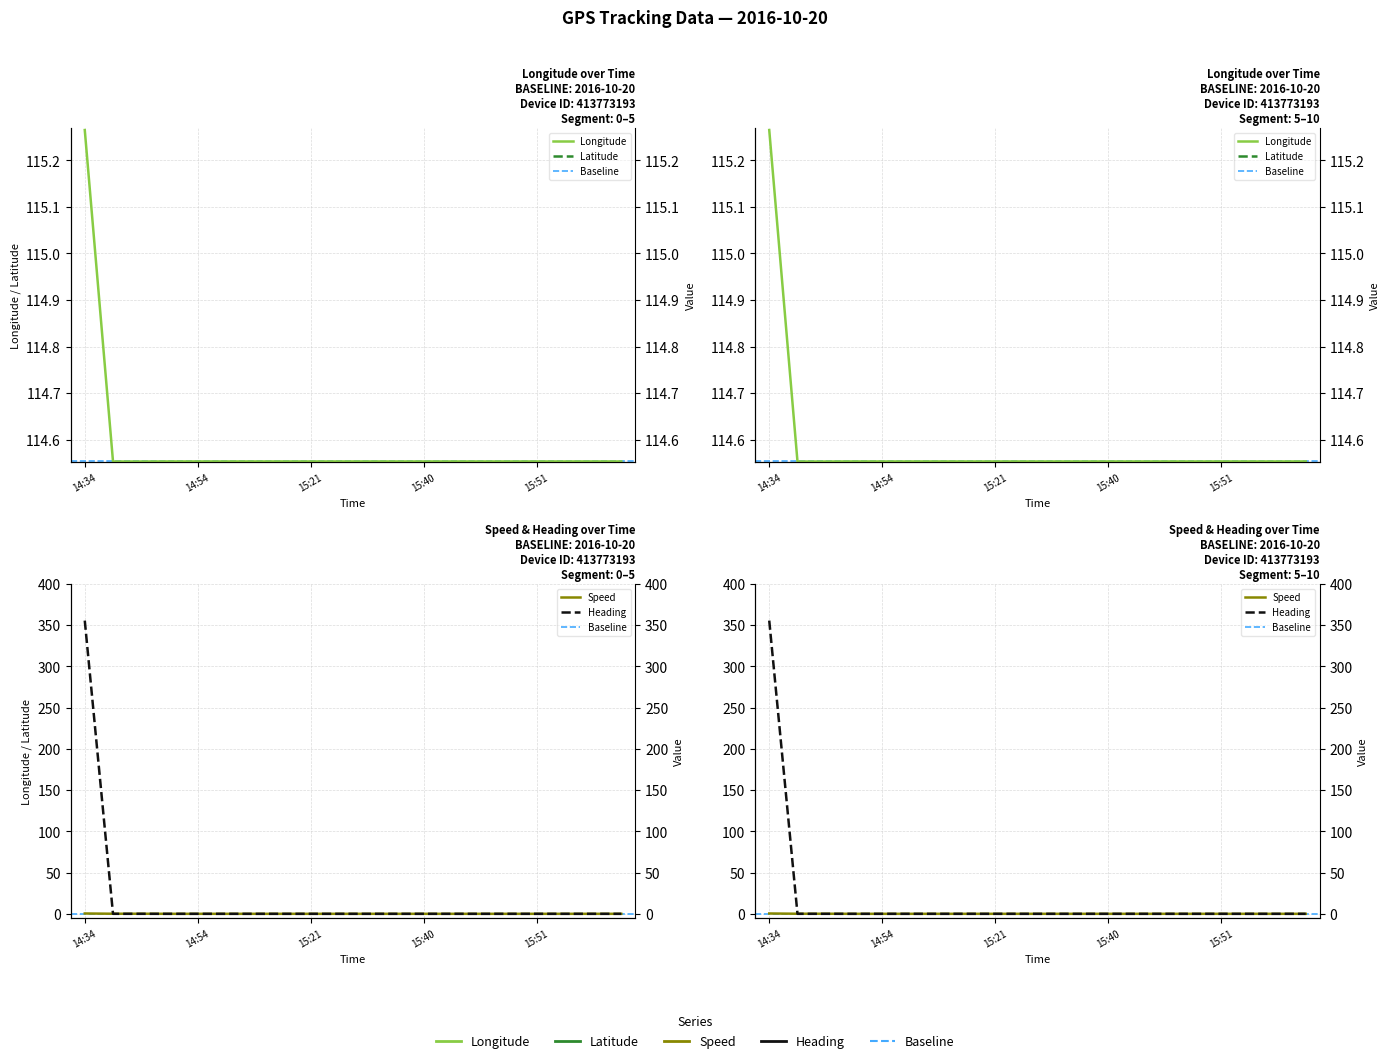

Which series has the widest spread of values?

heading